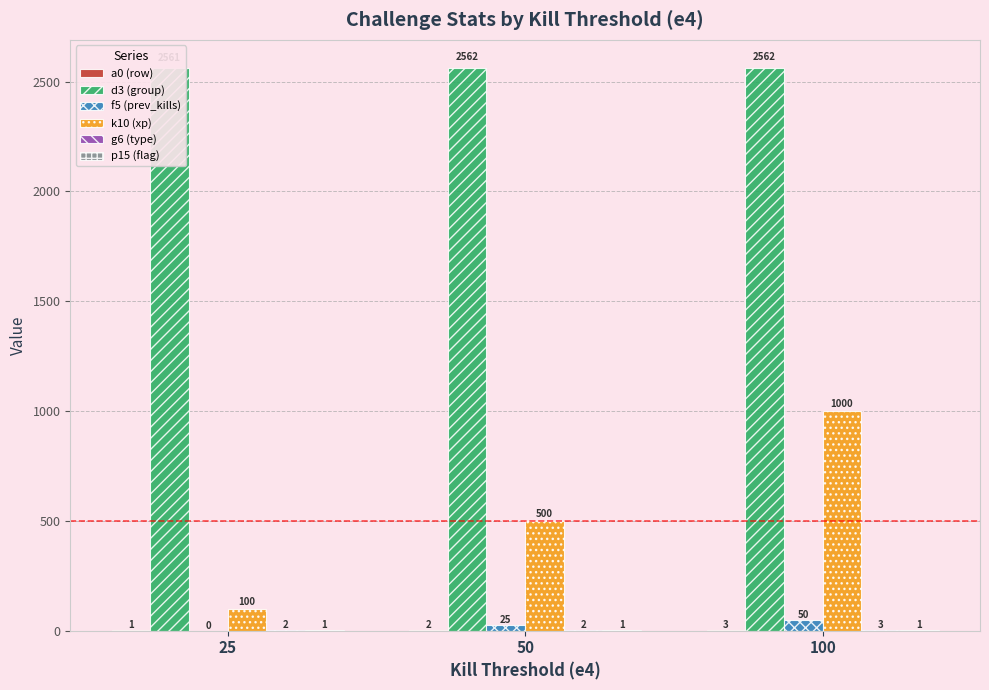

Which series has the largest total across all categories?

d3 (group)